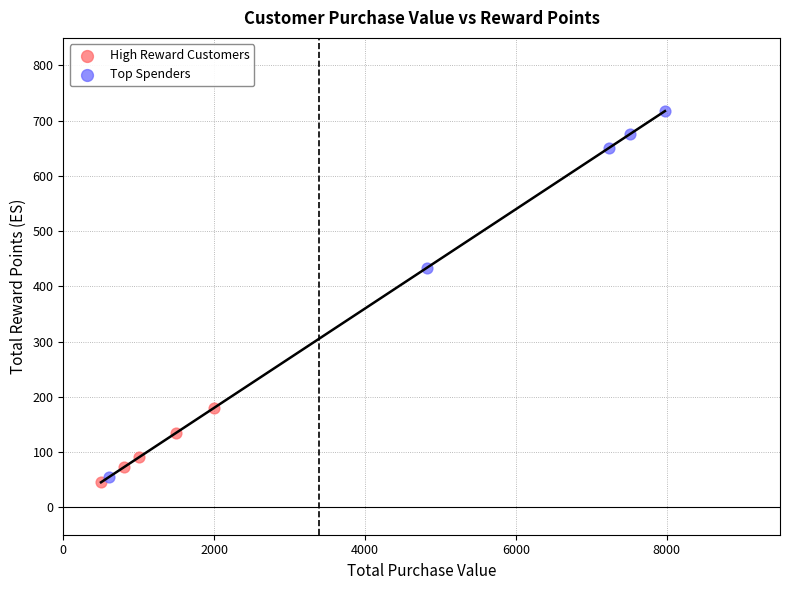

Which series has the widest spread of Y values?

Top Spenders